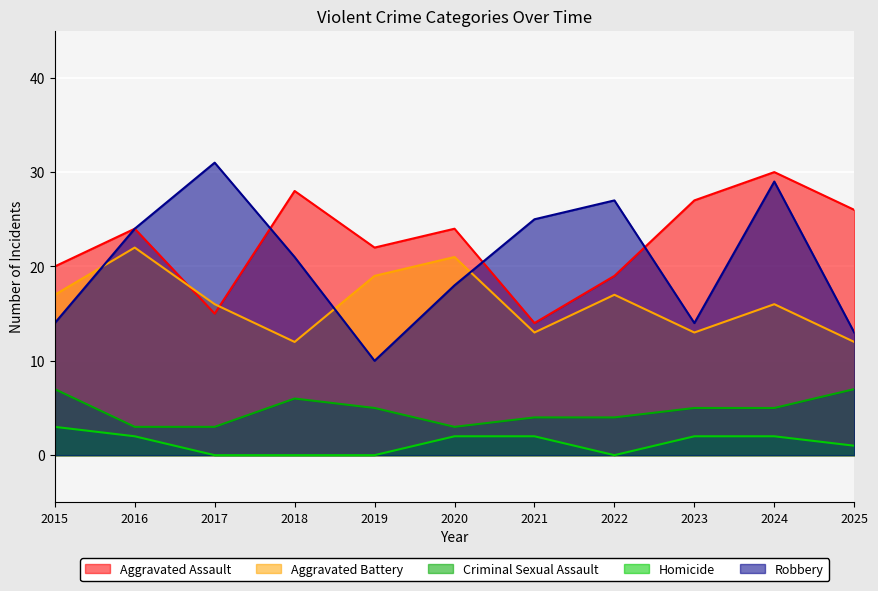

What is the greatest value displayed?

31